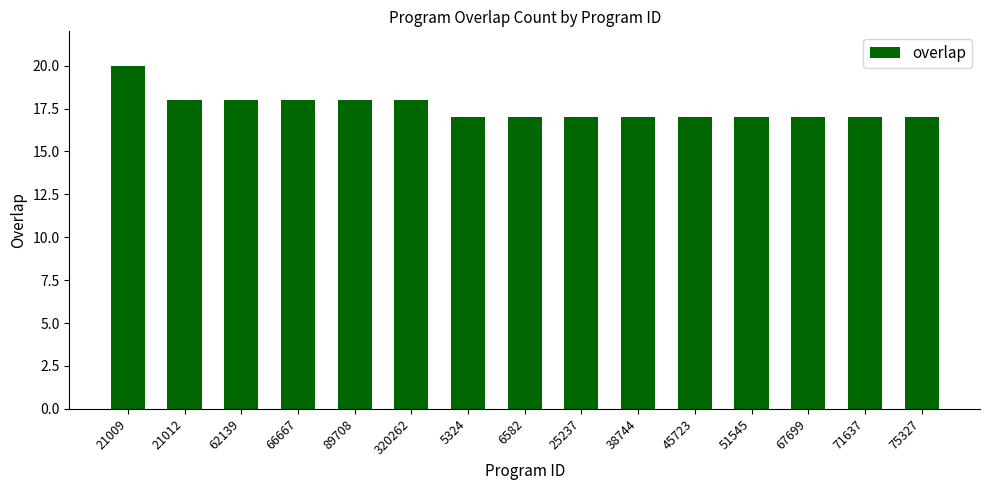

What is the change in value from 320262 to 67699?

-1